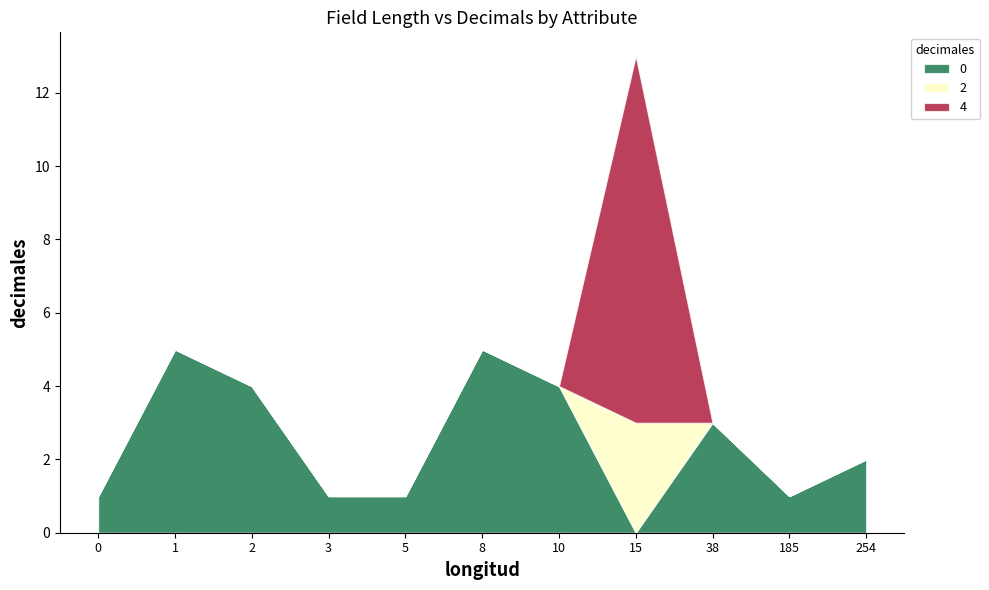

What is the difference between the maximum and second lowest values?

4